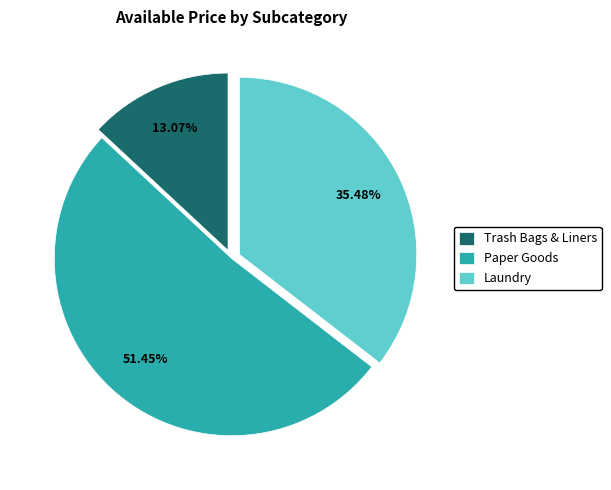

Count the number of slices in the pie.

3